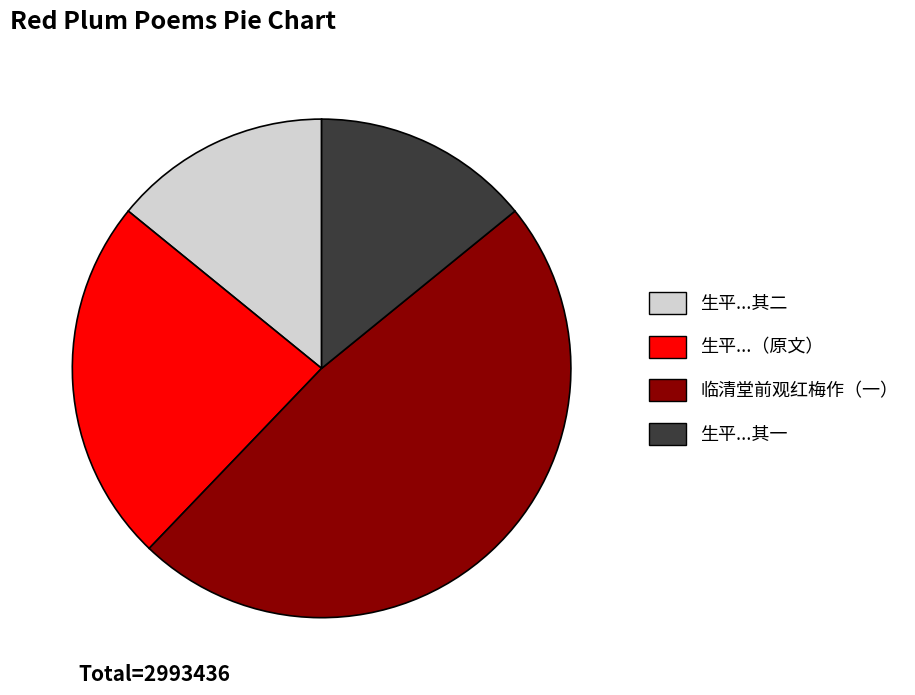

Is there a majority slice in this chart?

No